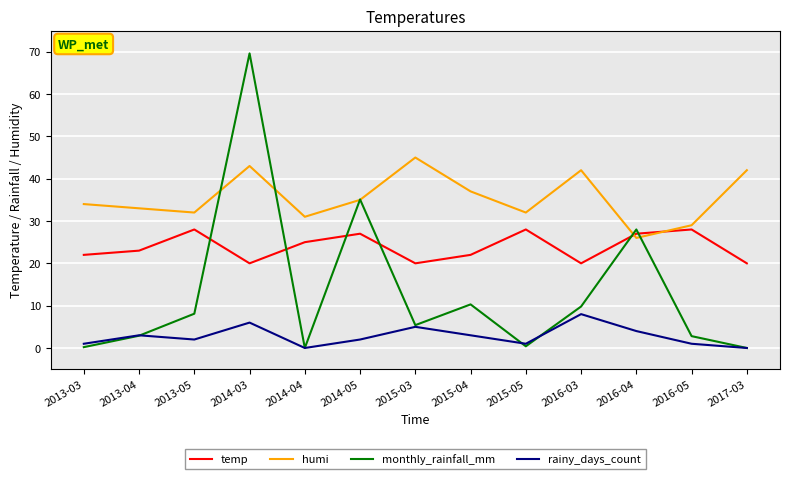

How many interior local peaks does the rainy_days_count series have?

4